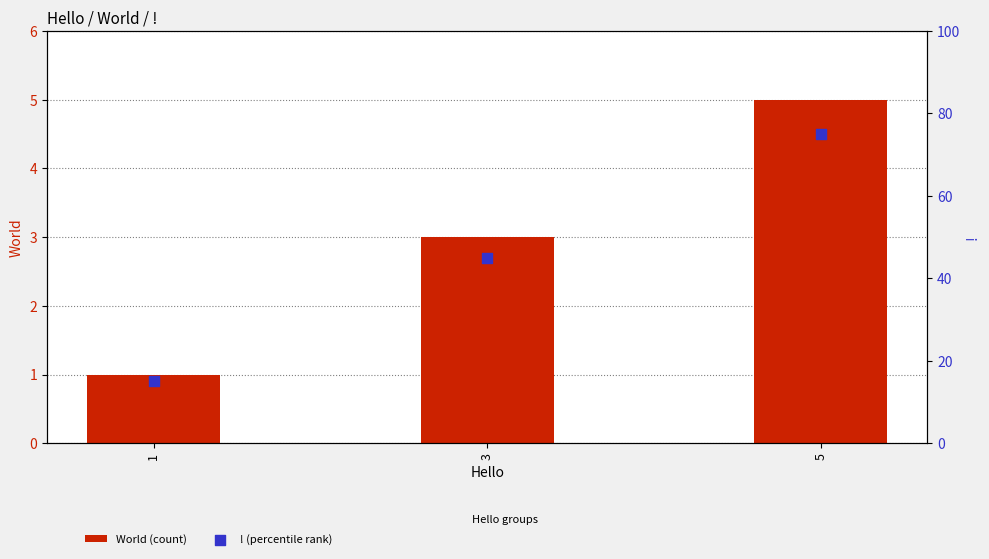

What is the total value across all series at 3?

48